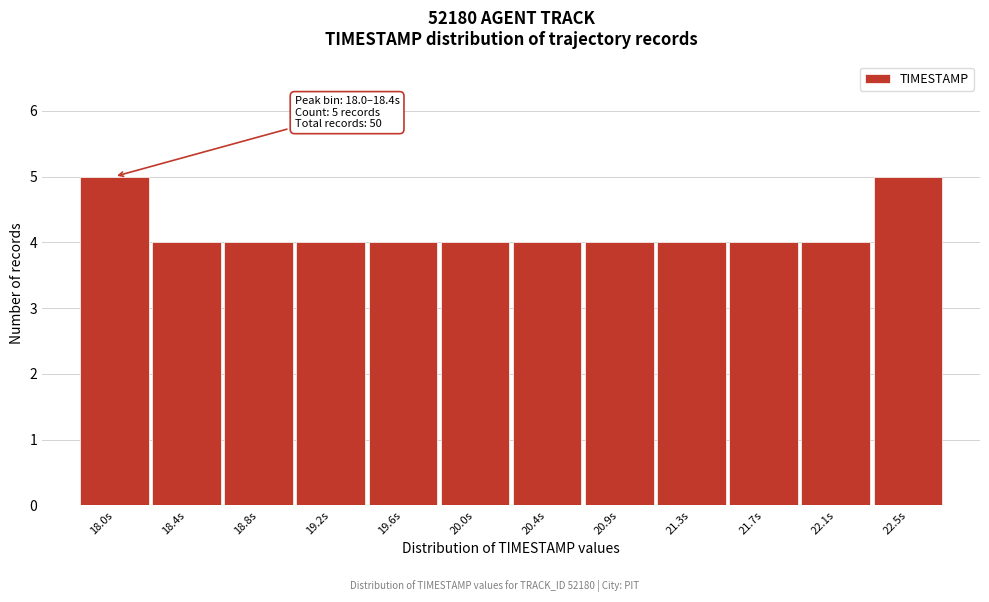

Reading left to right, transcribe all the data shown in this chart.

18.0s=5	18.4s=4	18.8s=4	19.2s=4	19.6s=4	20.0s=4	20.4s=4	20.9s=4	21.3s=4	21.7s=4	22.1s=4	22.5s=5